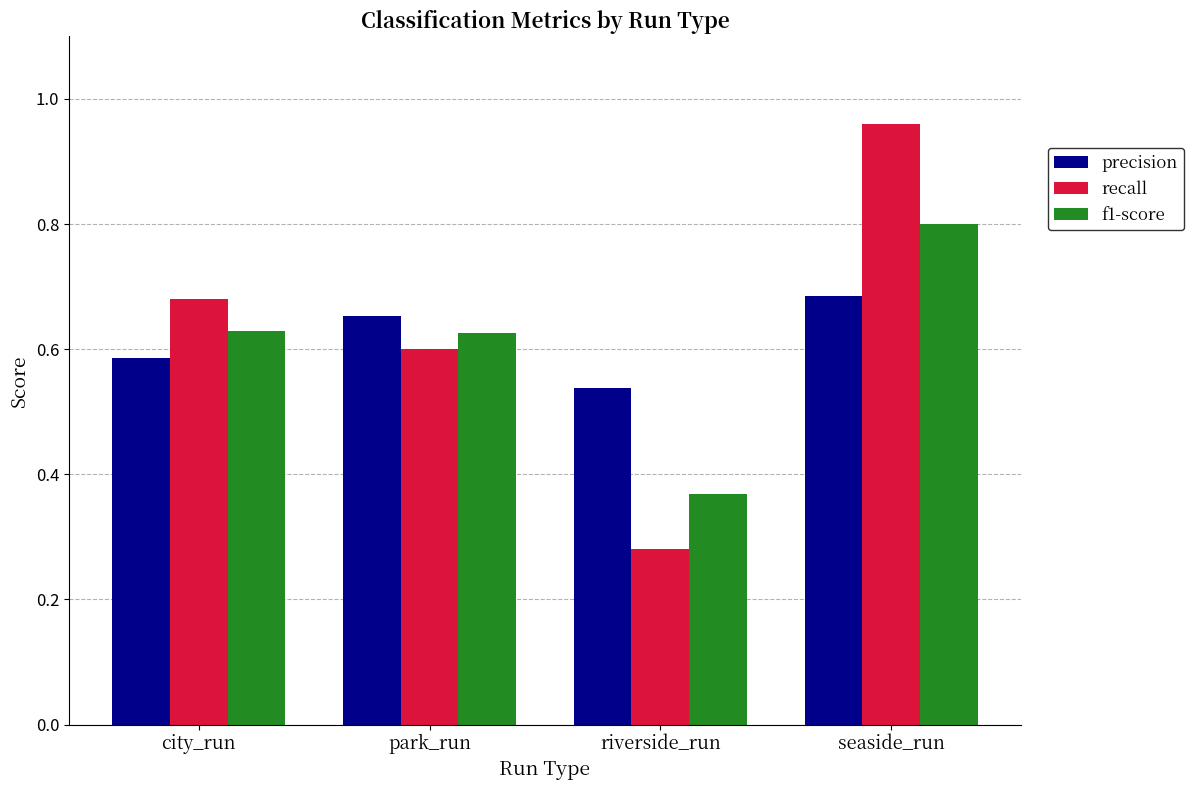

Where is precision nearest to the value 0?

riverside_run